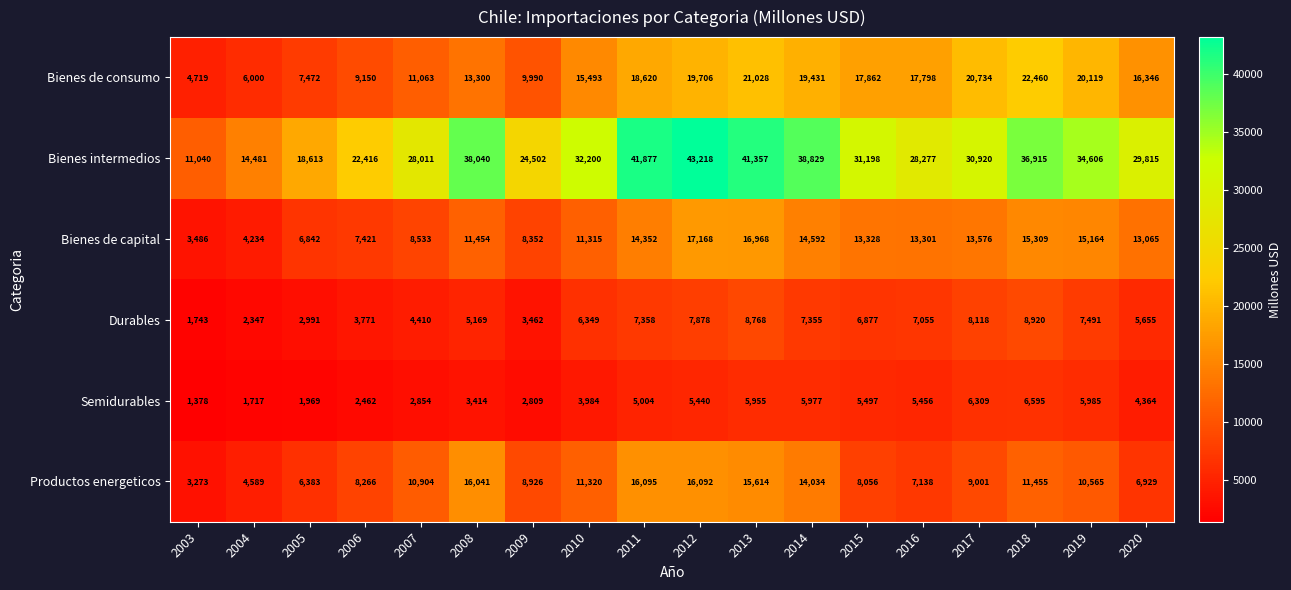

At which label is Durables closest to 5331?

2008